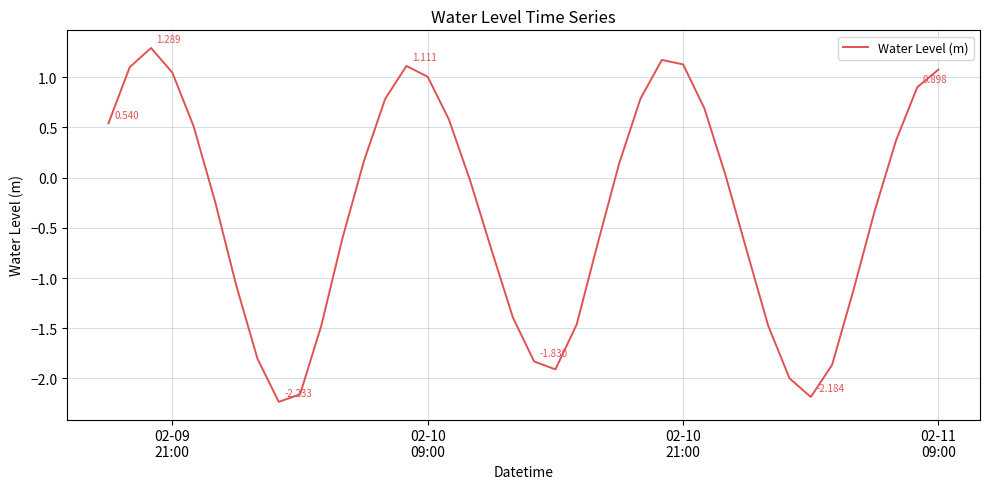

How many negative values are there?

21